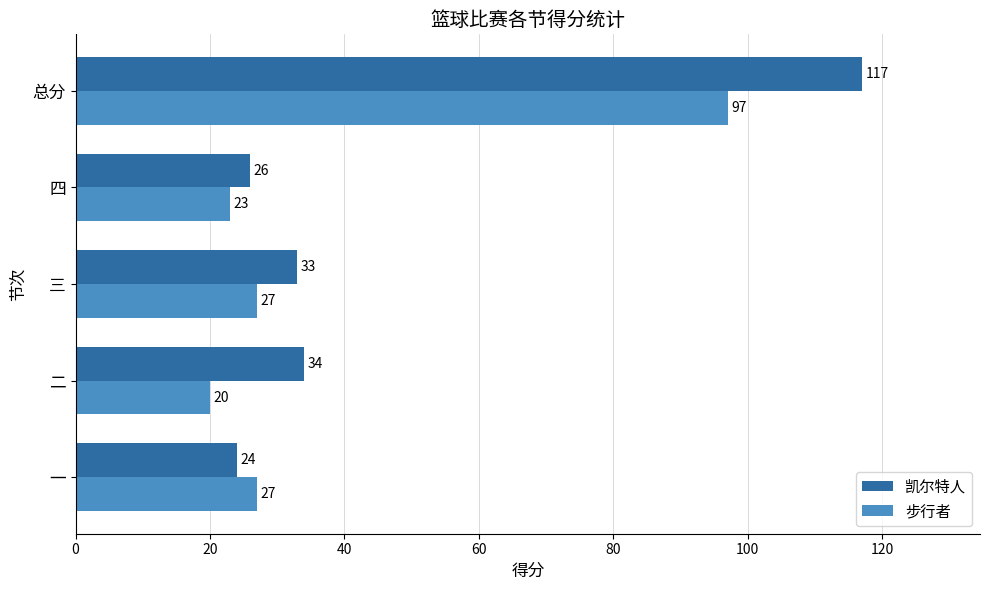

Which label corresponds to the smallest value in the chart?

二